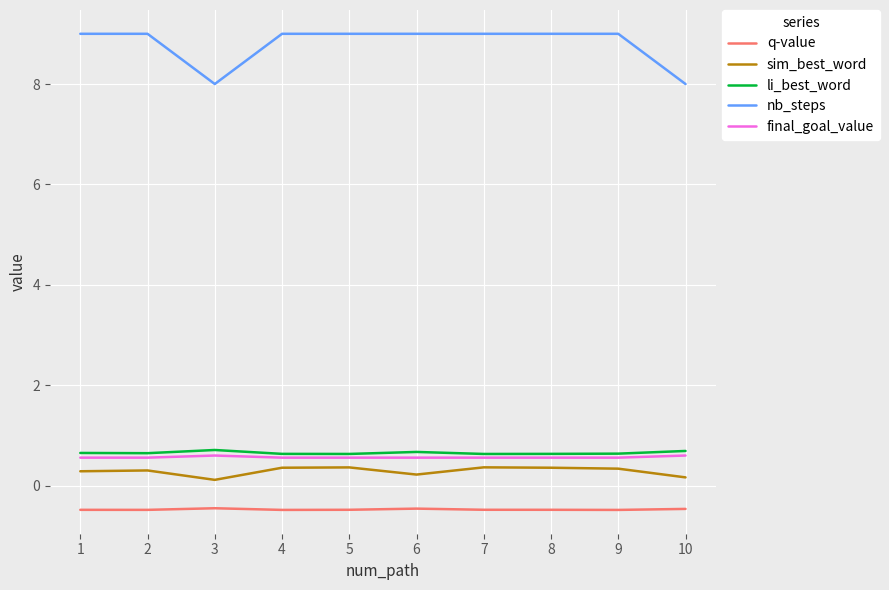

At how many categories does at least one series exceed 3?

10